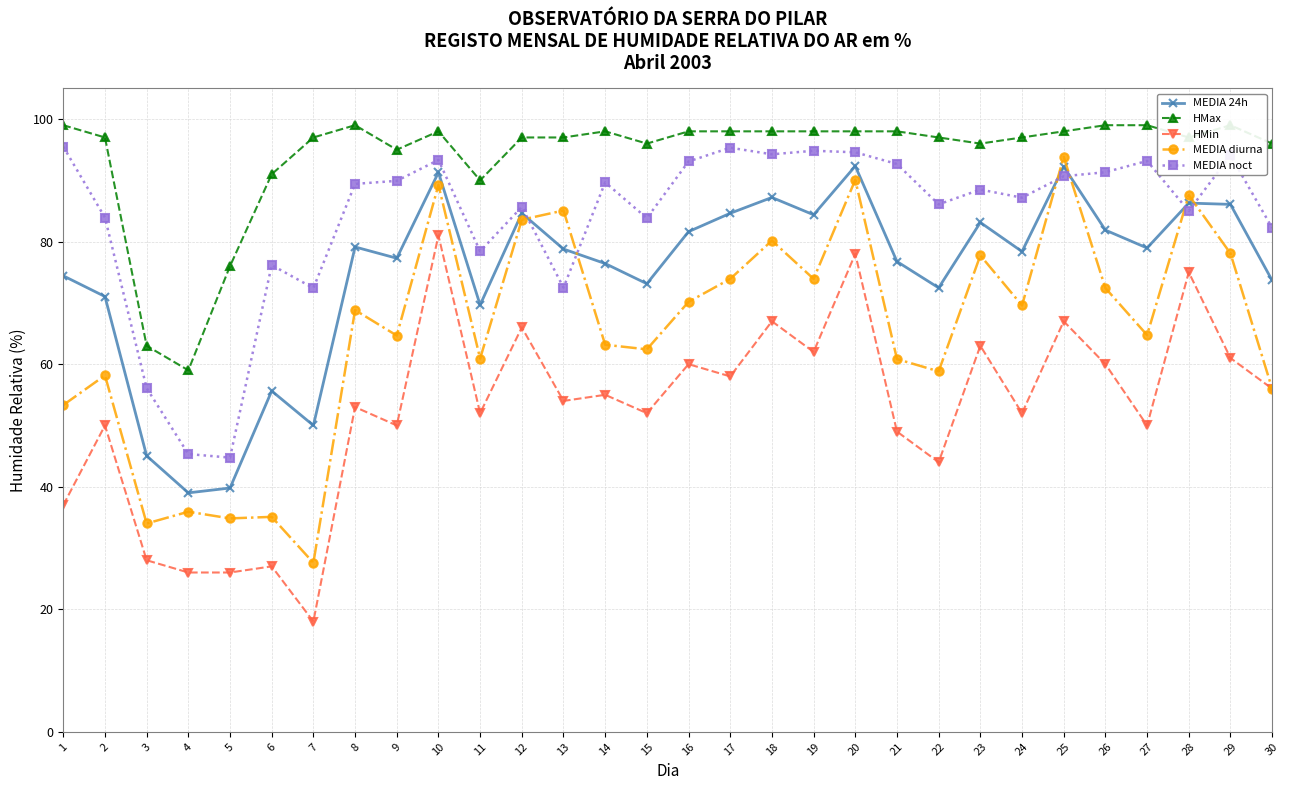

Does the chart display data point markers on the line(s)?

Yes